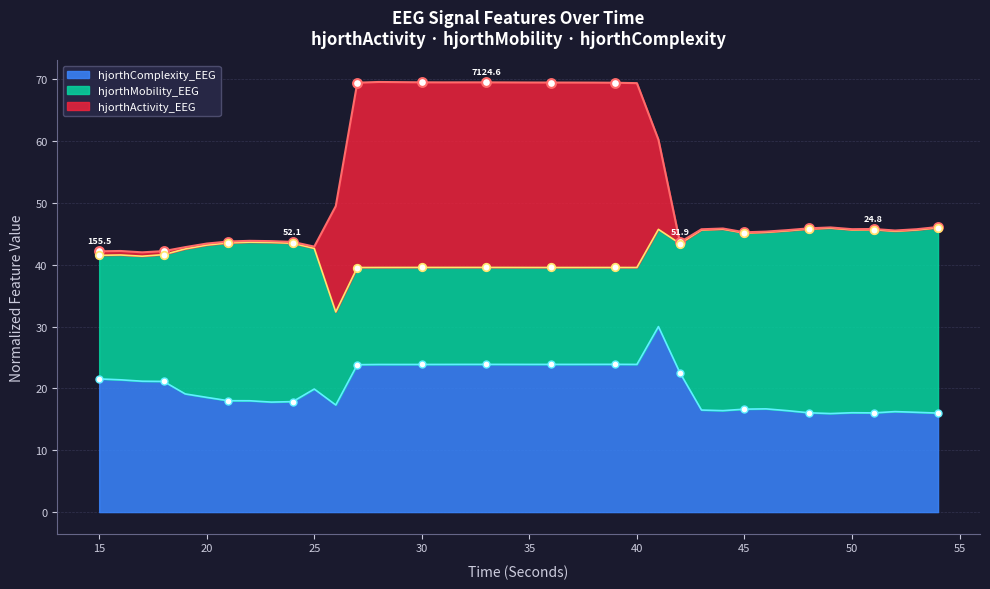

Which series has the largest Y range (max minus min)?

hjorthActivity_EEG